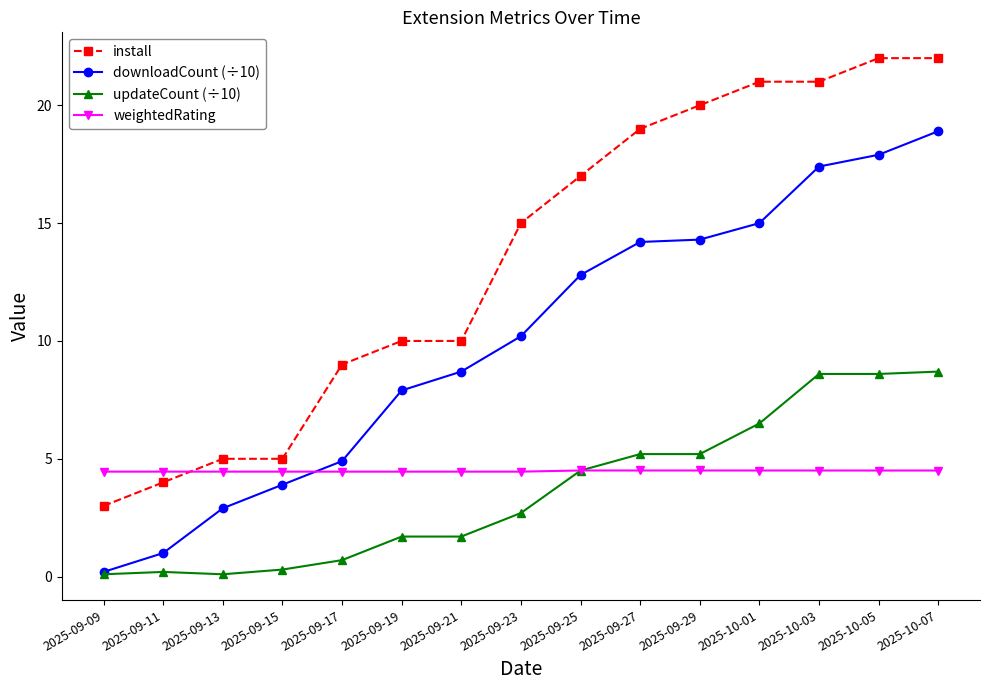

Does the chart display data point markers on the line(s)?

Yes